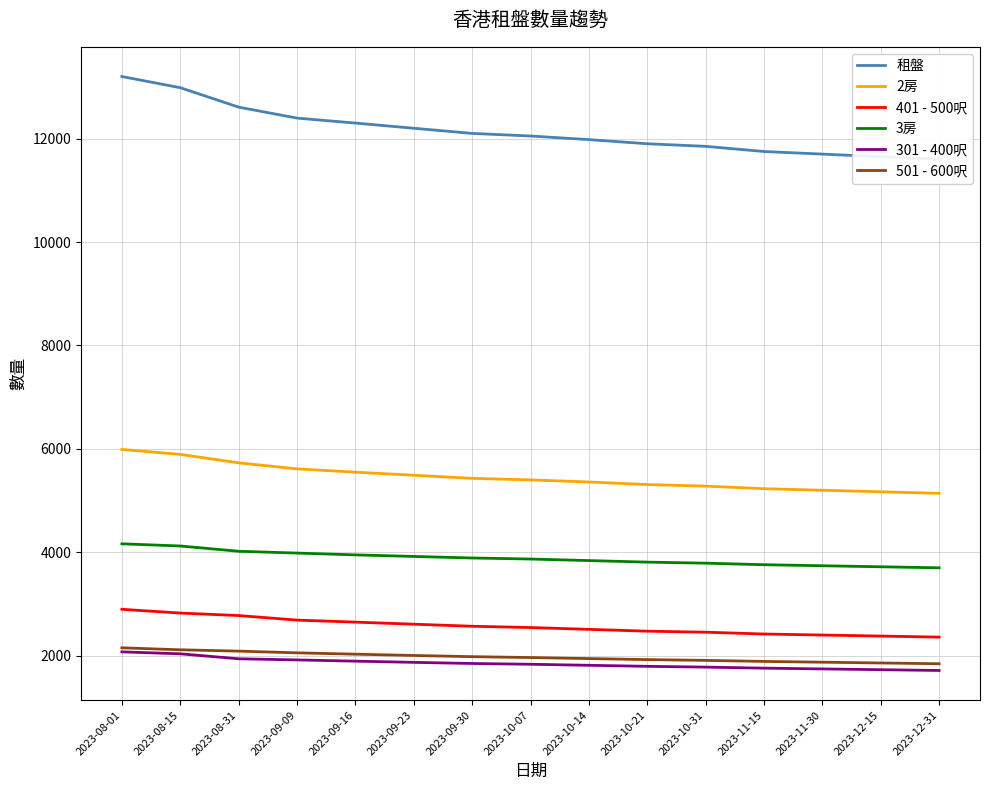

Is it true that 401 - 500呎 equals 2545 at 2023-10-07?

True